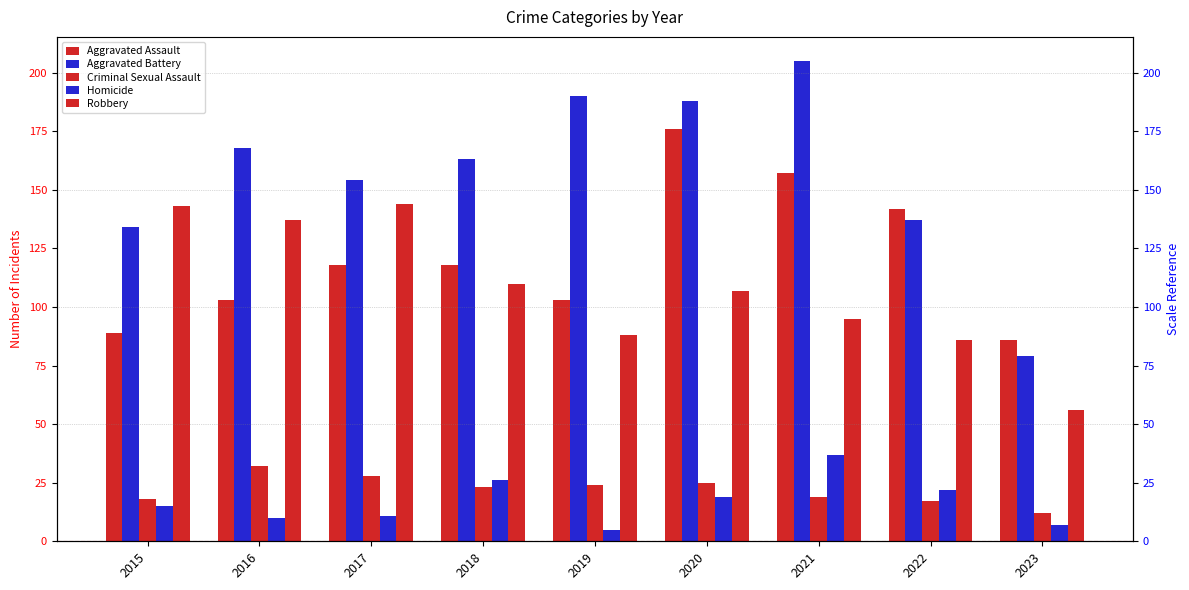

What is the maximum value shown in the chart?

205